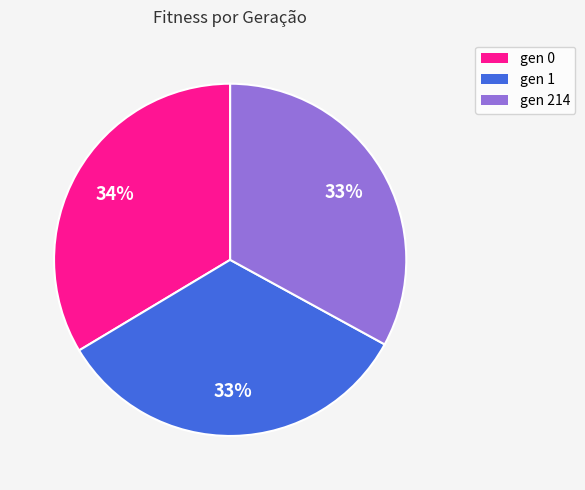

Does gen 0 represent more than half of the total?

No